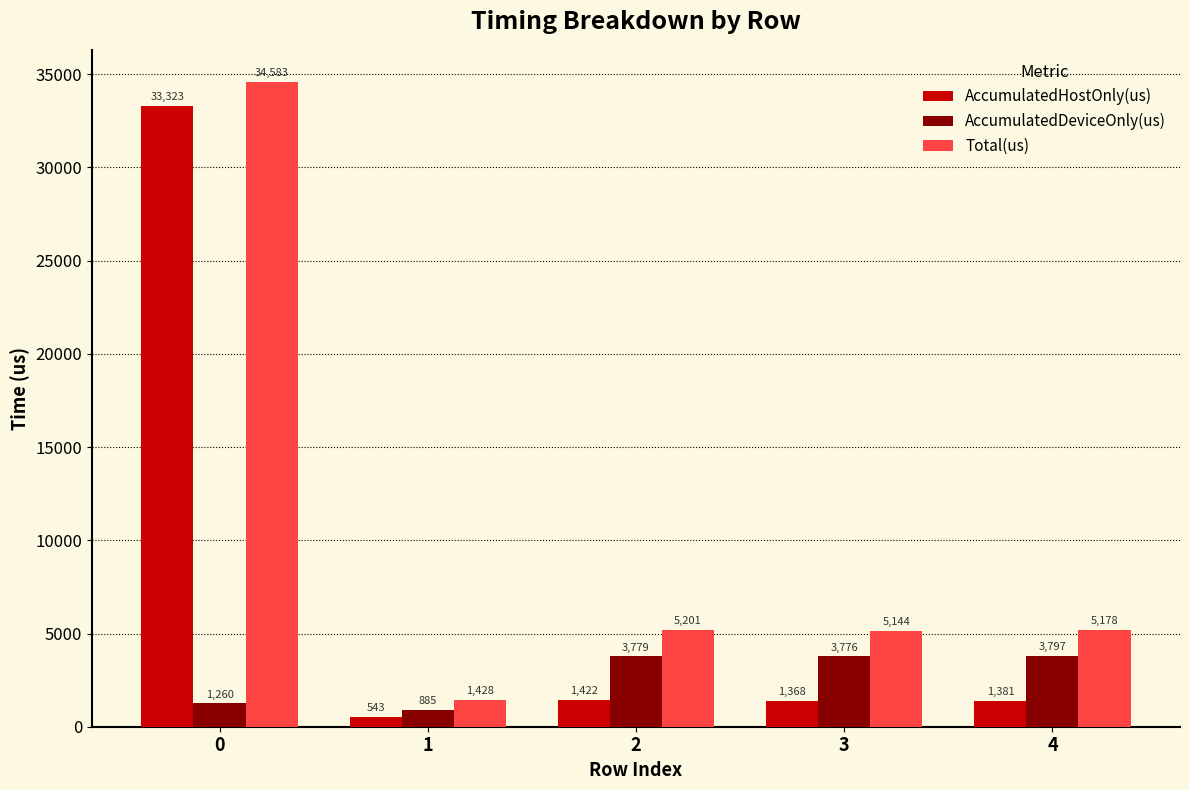

What is the difference between the maximum and second lowest values in the Total(us) series?

29439.0